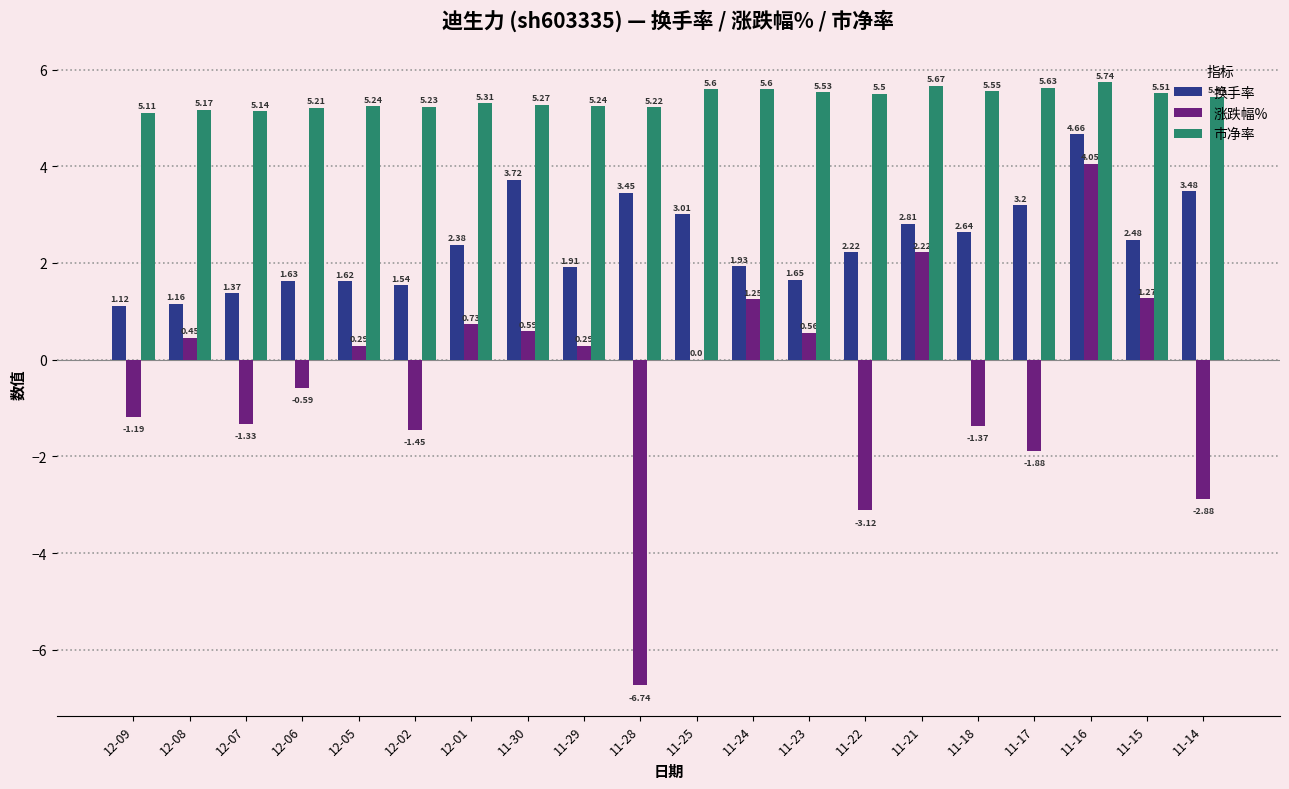

Which series has the largest total across all categories?

市净率